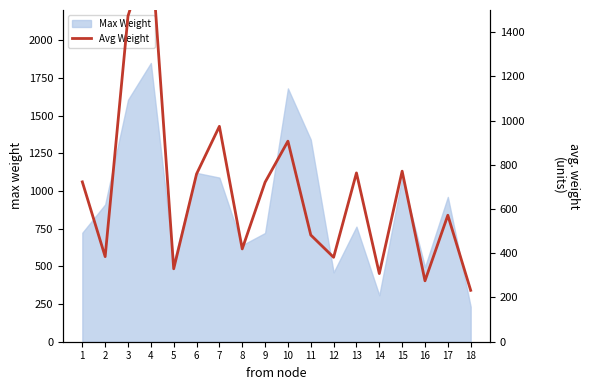

Reading left to right, transcribe all the data shown in this chart.

722.8	384.8	1472.8	1799.1	329.8	758.5	974.0	419.7	721.2	906.9	482.5	381.8	763.4	308.1	771.3	275.4	571.9	232.4